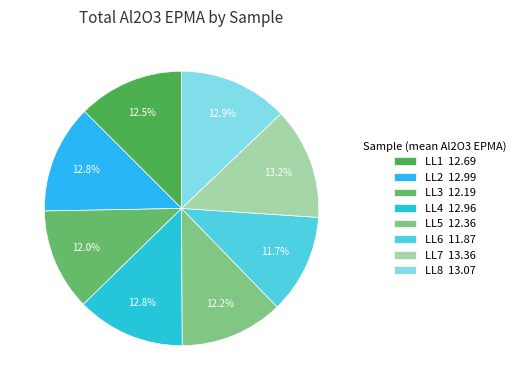

Combined, do LL2 and LL4 account for over 50%?

No